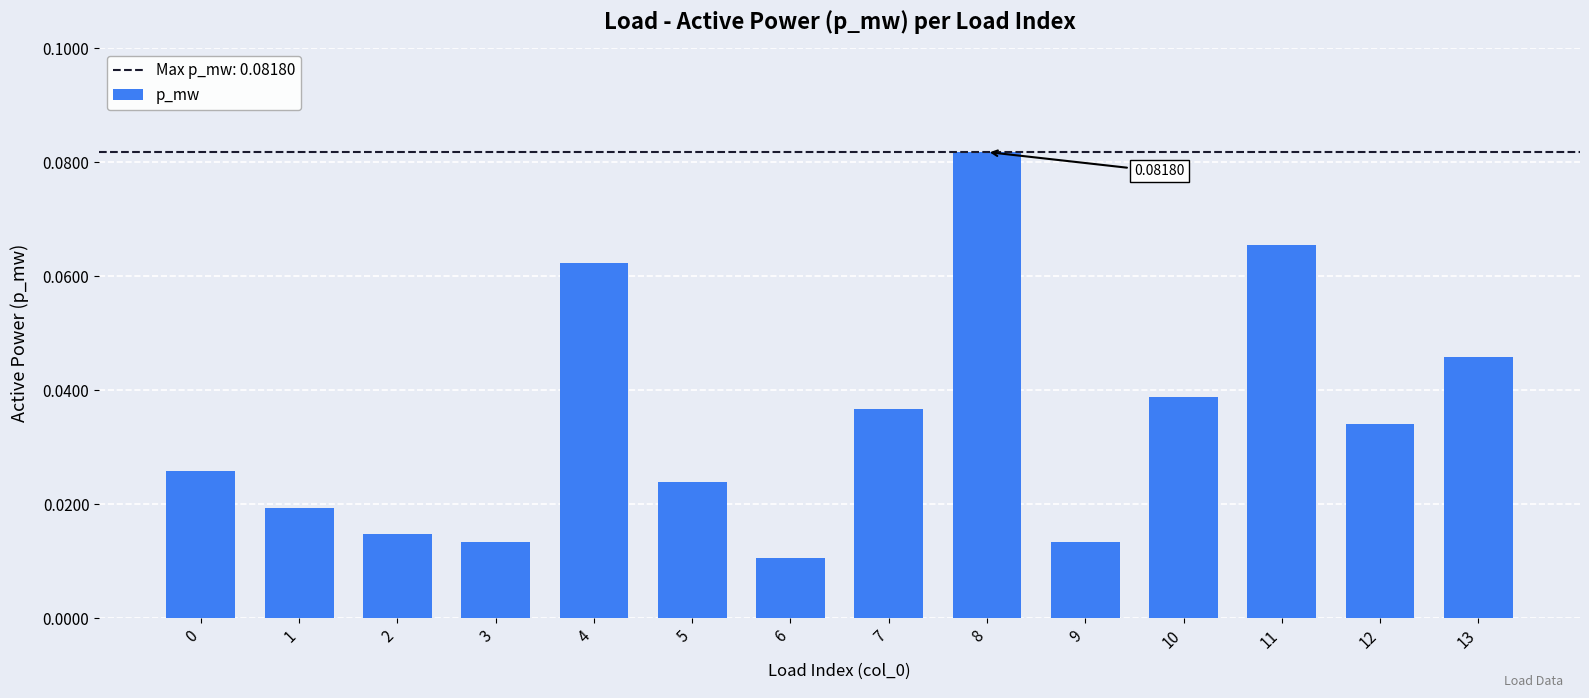

Which label corresponds to the smallest value in the chart?

6